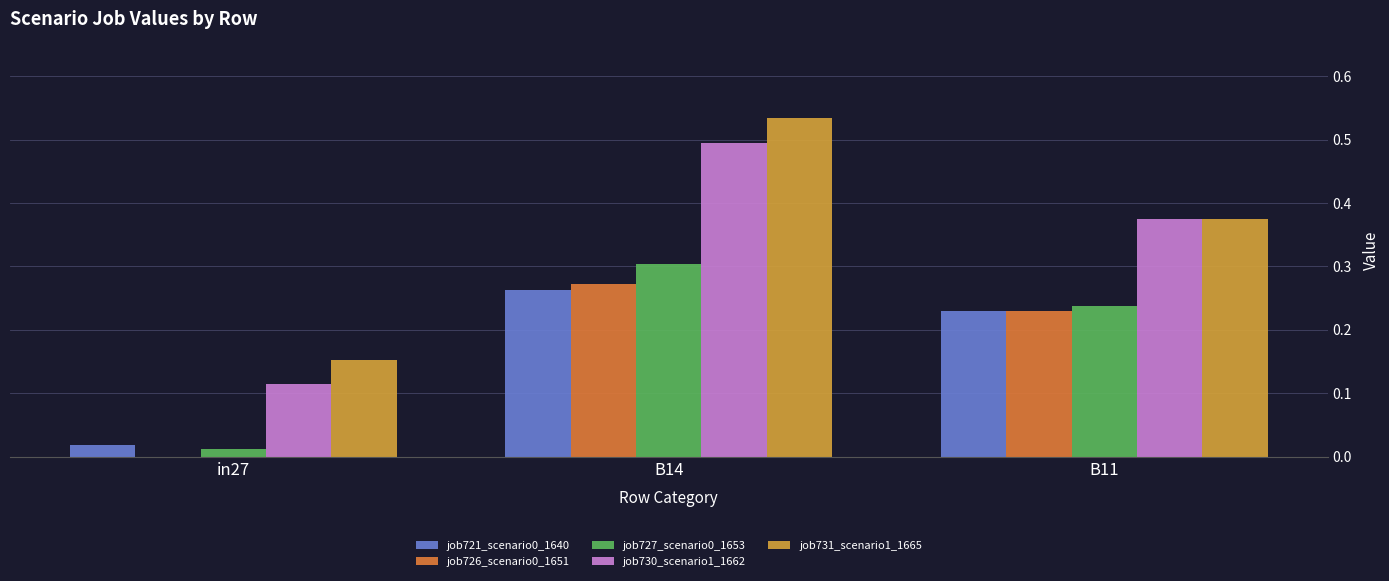

Is it true that job721_scenario0_1640 equals 0.4 at B11?

False